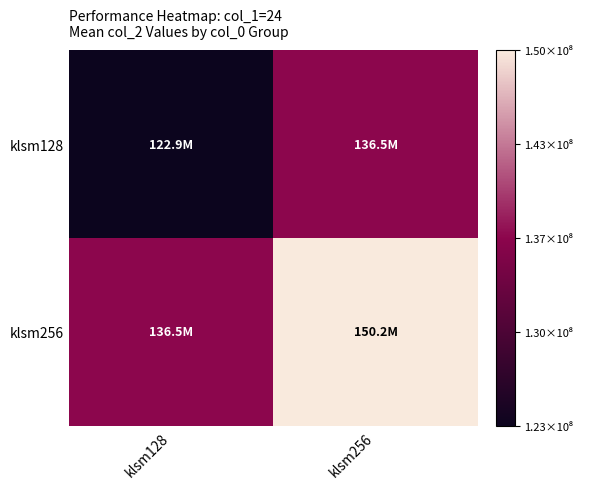

Rank the series by their maximum value, from lowest to highest.

klsm128, klsm256